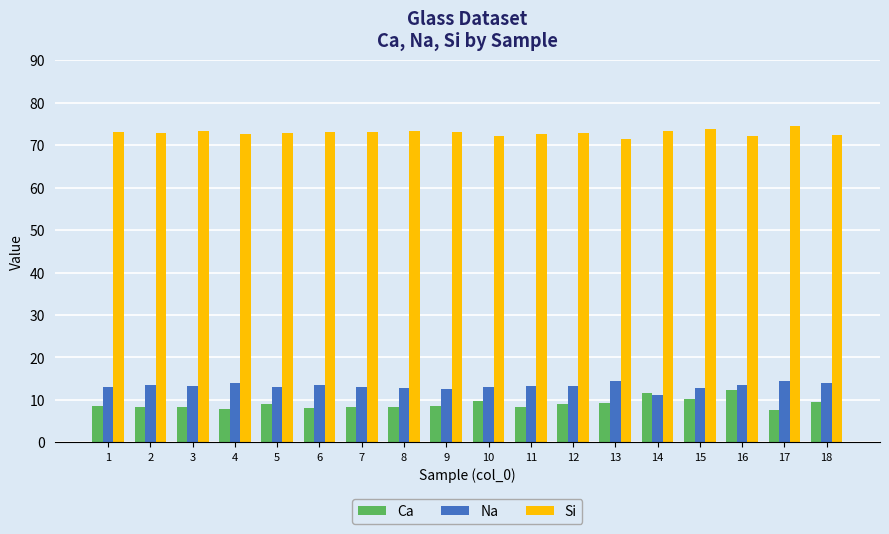

At how many categories does at least one series exceed 23?

18